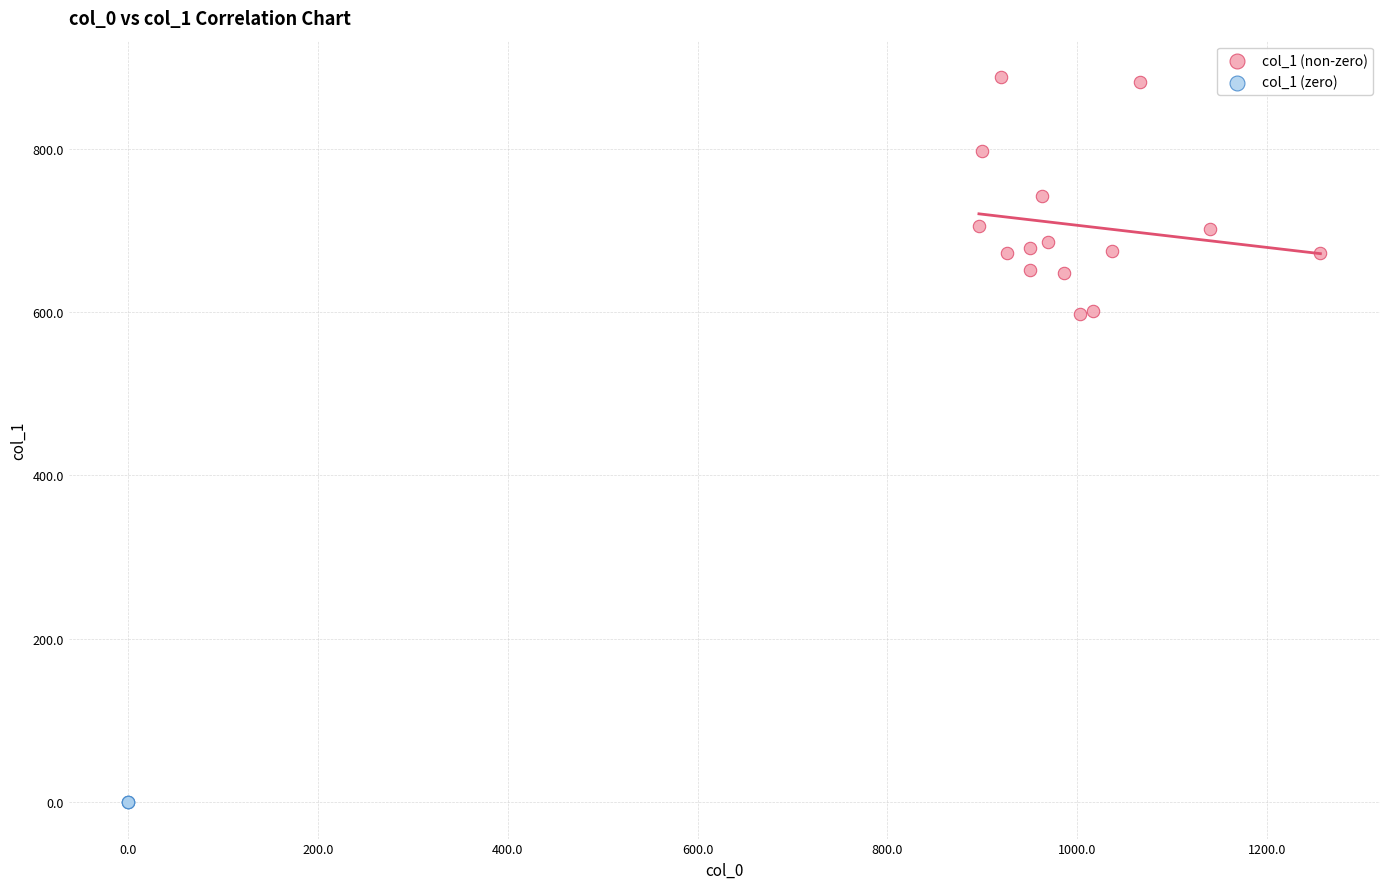

Which series contains the highest Y value?

col_1 (non-zero)